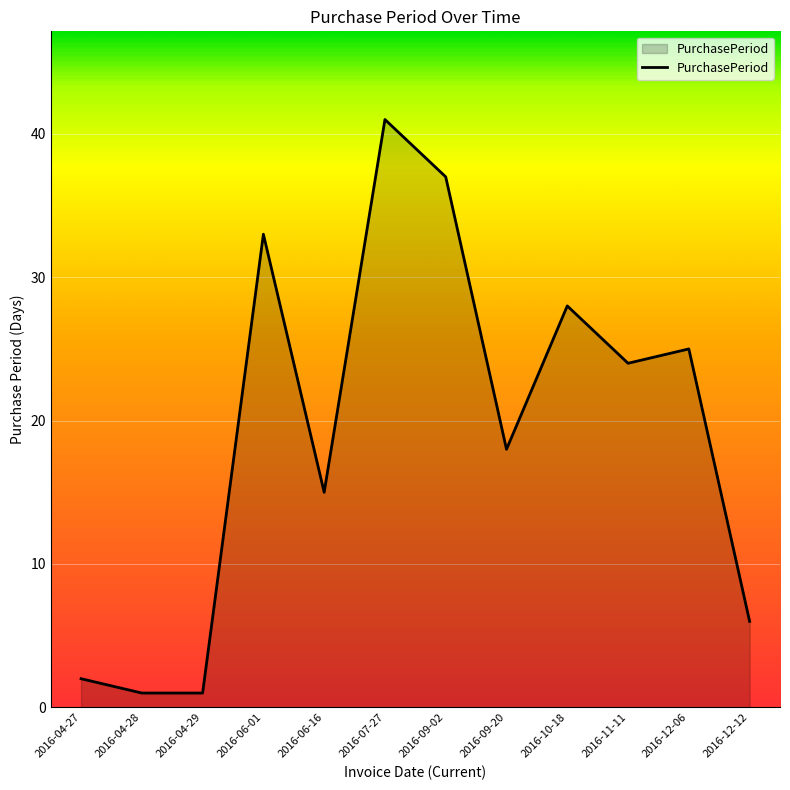

What position from the left is 2016-11-11?

10